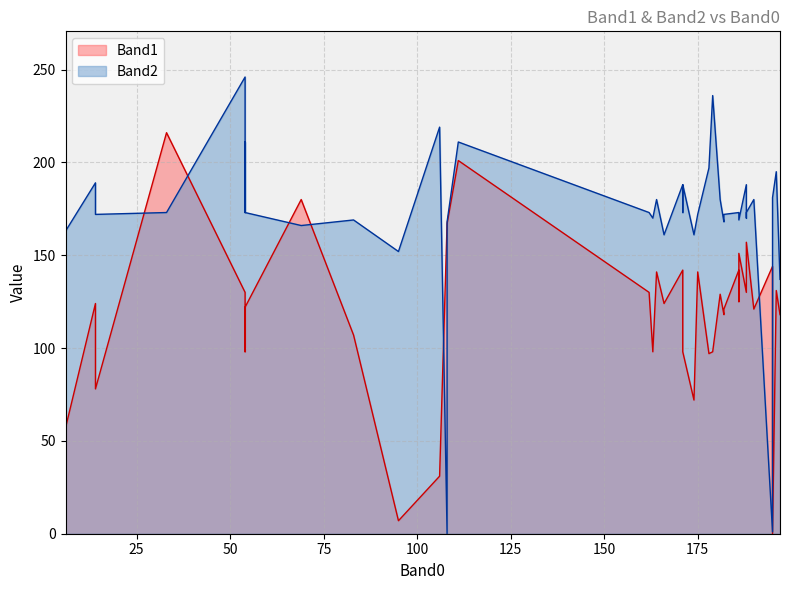

Rank the series at 69 from highest to lowest value.

Band1, Band2